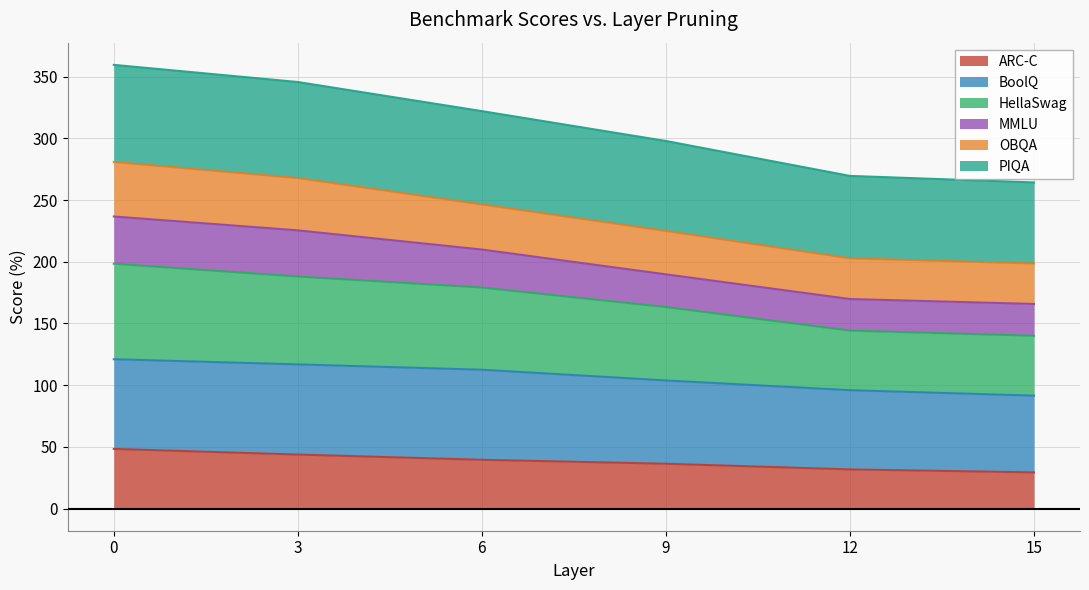

The ARC-C series shows 29.3 at 15. True or false?

True